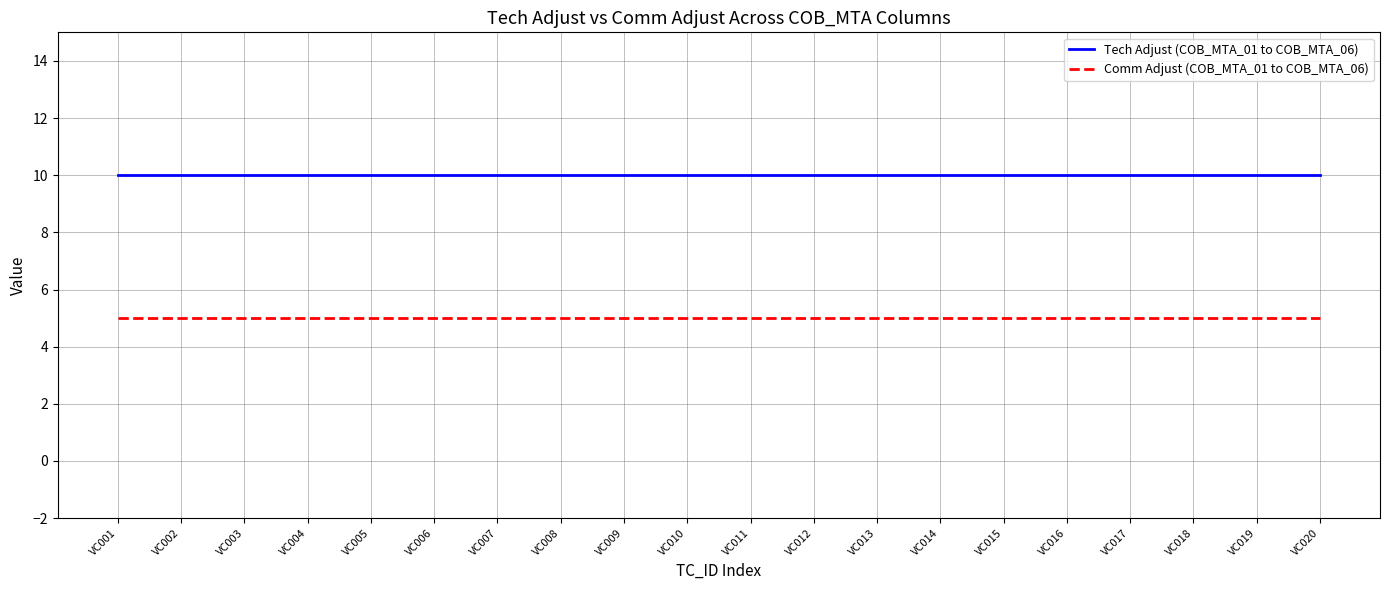

Is the value of Tech Adjust (COB_MTA_01 to COB_MTA_06) at VC003 greater than the value of Comm Adjust (COB_MTA_01 to COB_MTA_06) at VC005?

Yes